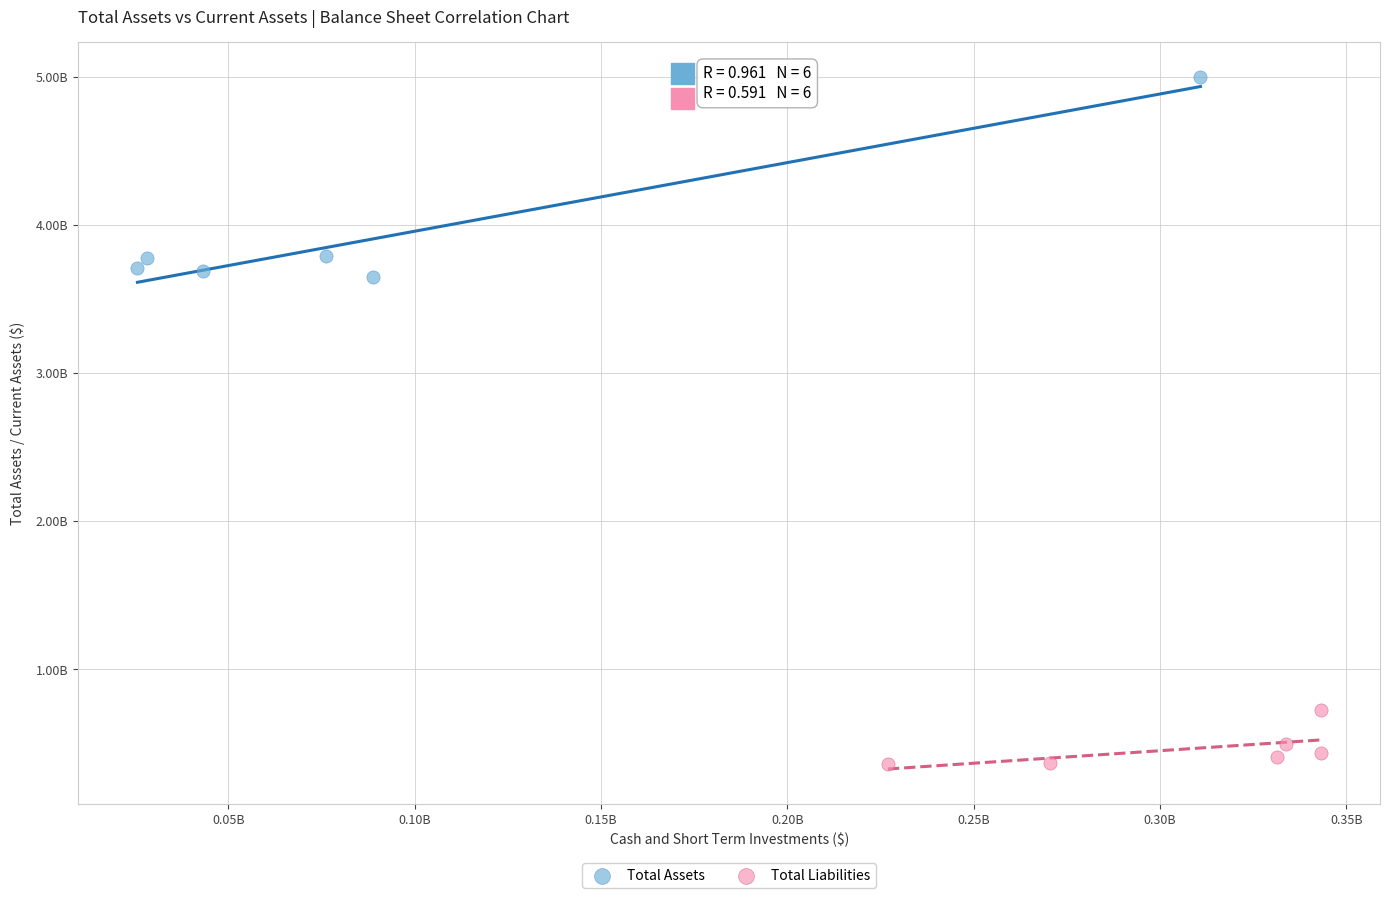

What are all the series names shown in the legend?

Total Assets, Total Liabilities